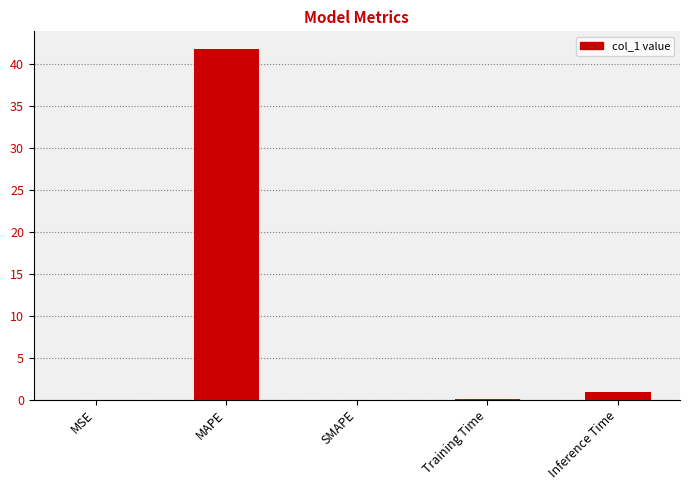

Is it true that the value at SMAPE is -28.8?

False